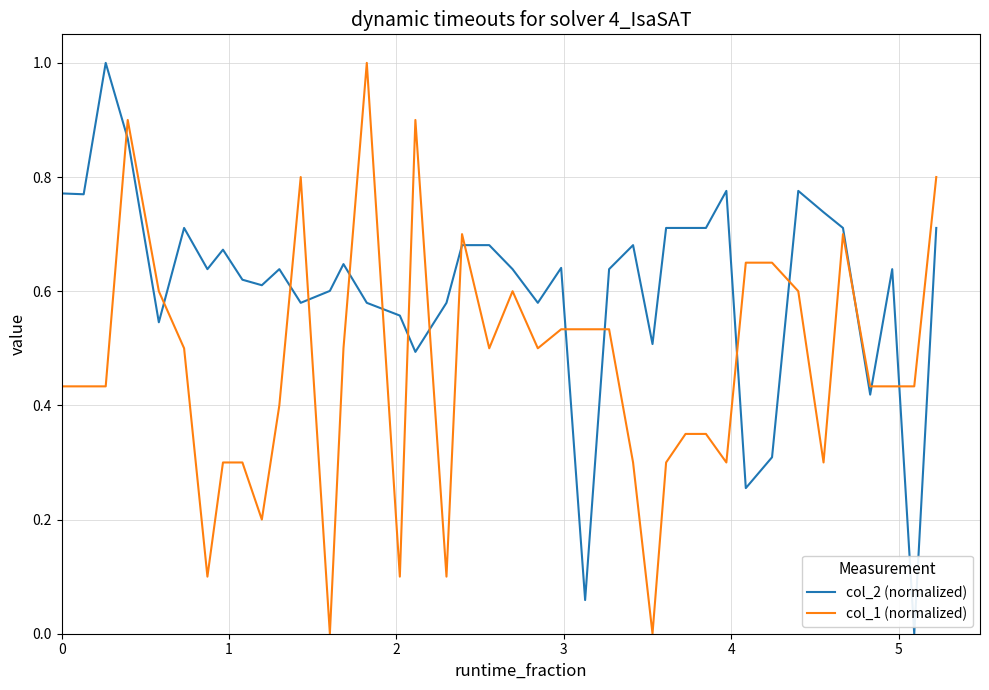

Which series ends up on top after the final intersection of col_1 (normalized) and col_2 (normalized)?

col_1 (normalized)